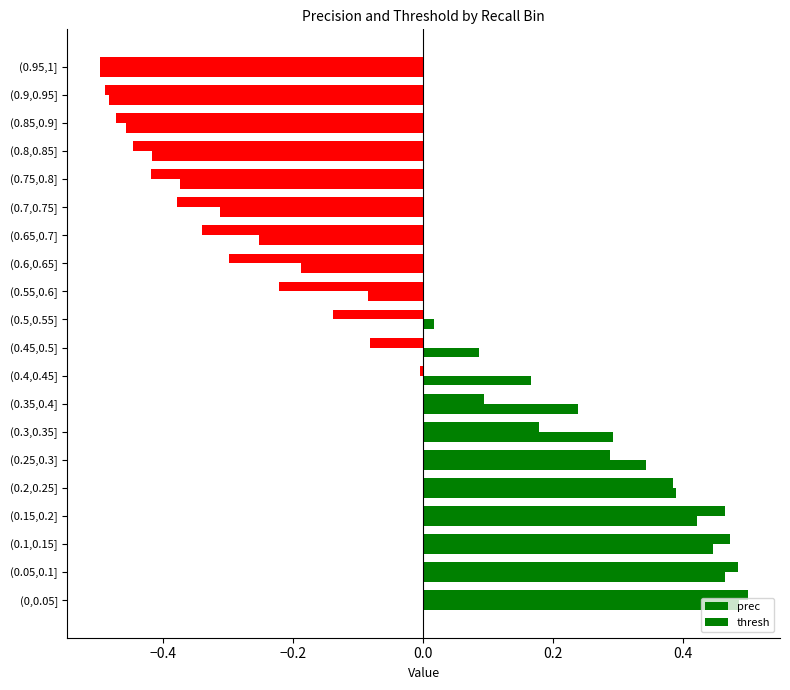

How many distinct data groups are displayed?

2